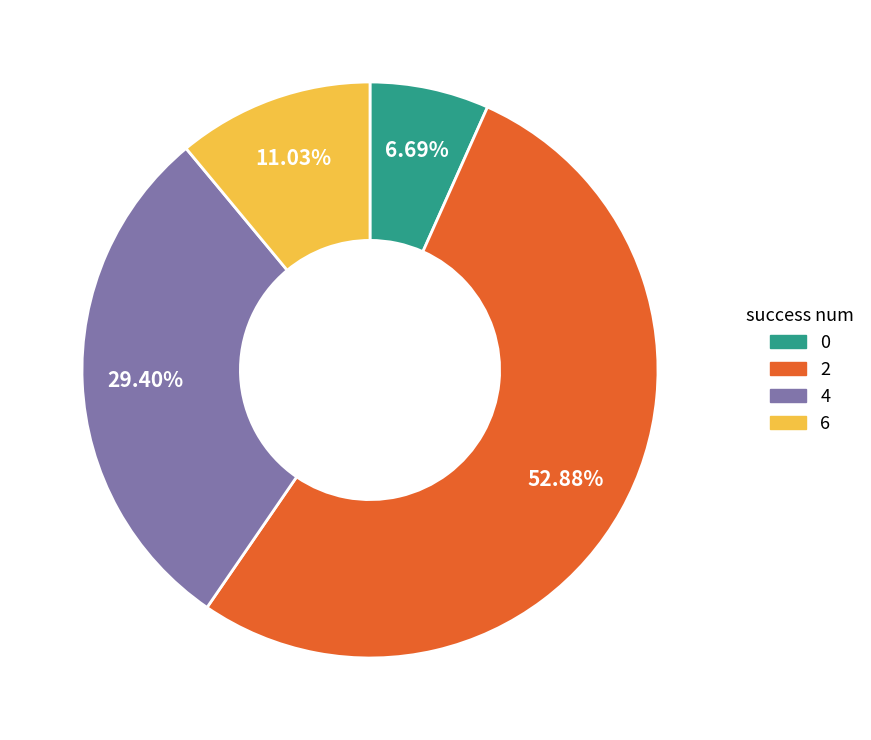

Which slice is the largest?

2